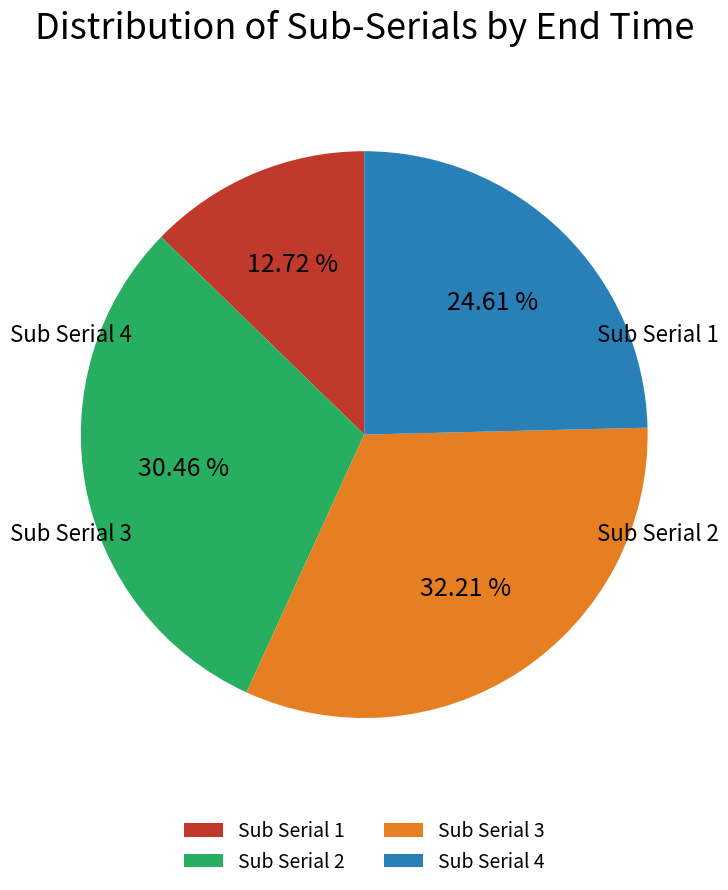

Rank the categories by value from highest to lowest.

Sub Serial 3, Sub Serial 2, Sub Serial 4, Sub Serial 1